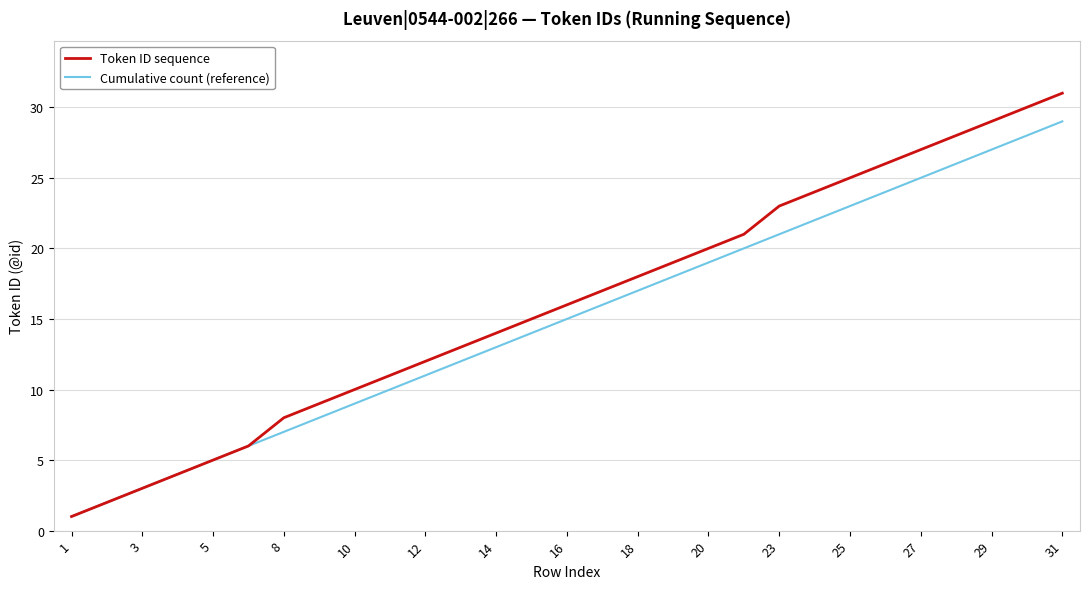

What are all the series names shown in the legend?

Token ID sequence, Cumulative count (reference)